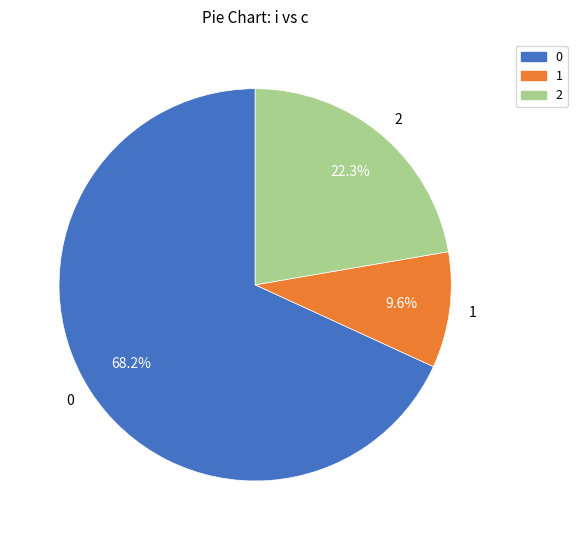

To the nearest percent, what is the combined percentage of 0 and 2?

90%